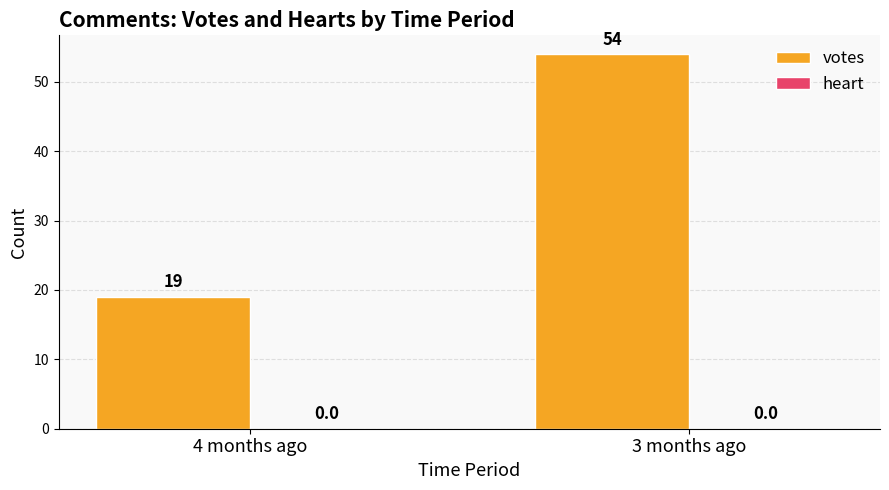

What is the maximum value shown in the chart?

54